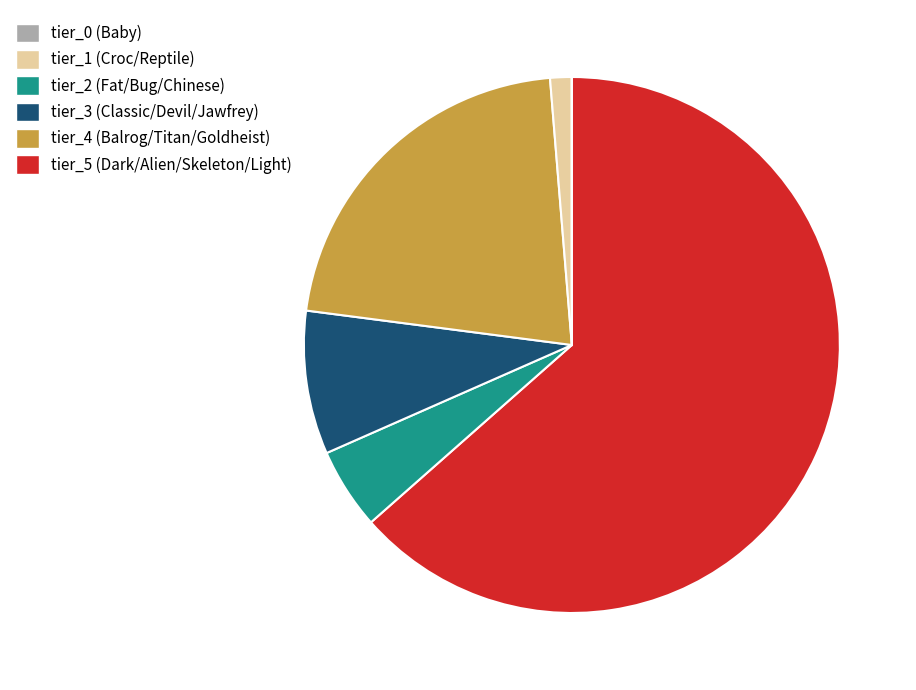

Is there any slice that represents more than half of the pie?

Yes